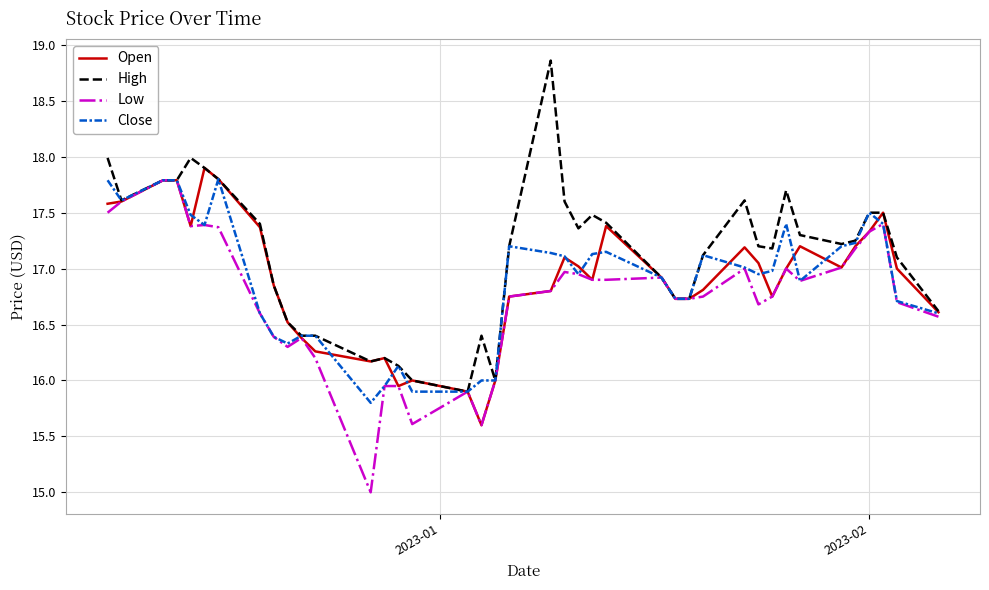

What is the minimum value shown in the chart?

15.0